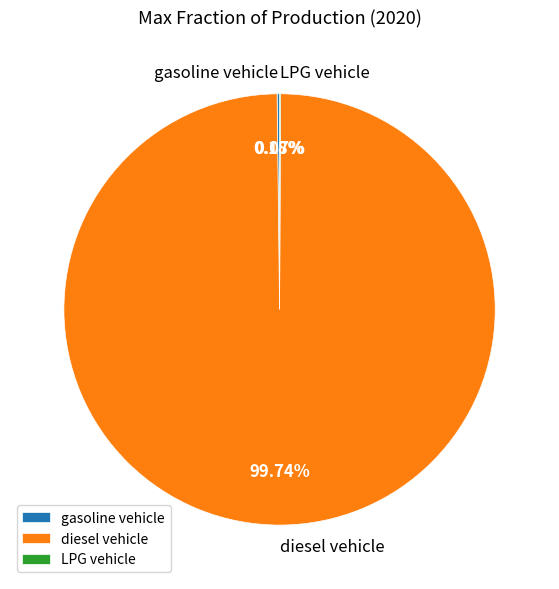

What is the largest slice in the pie chart?

diesel vehicle